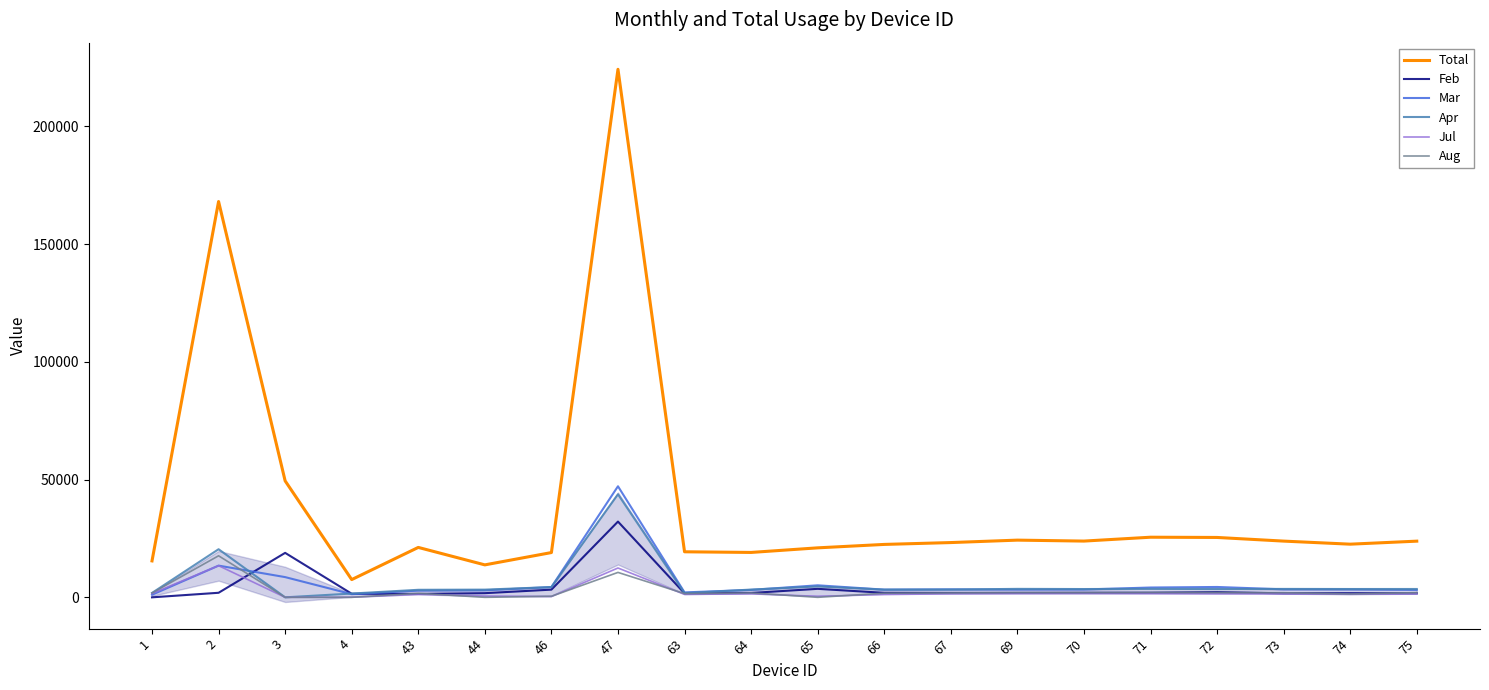

What is the sum of the Jul values at 4 and 46?

380